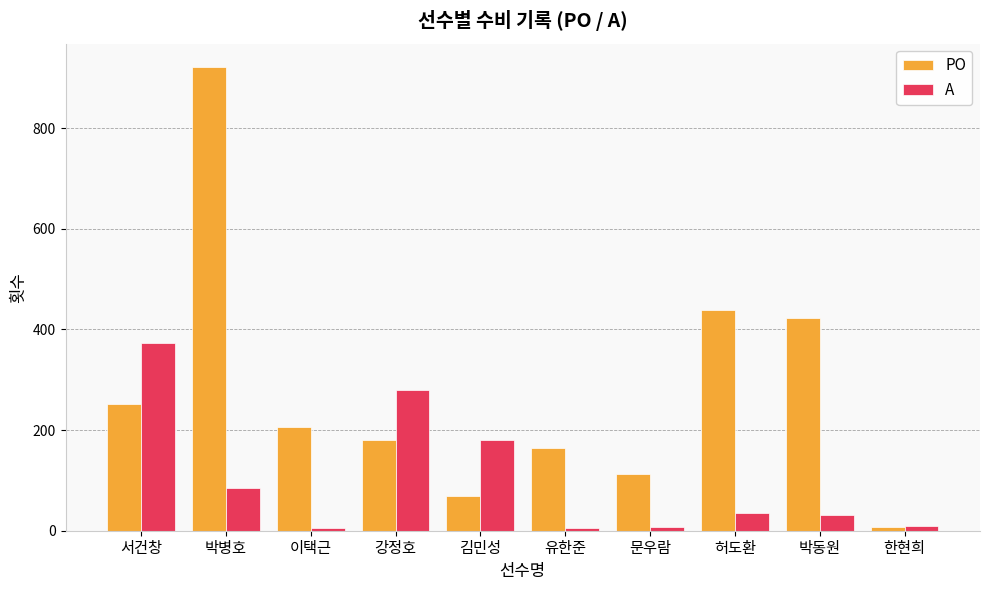

Which category has the highest value across all series?

박병호